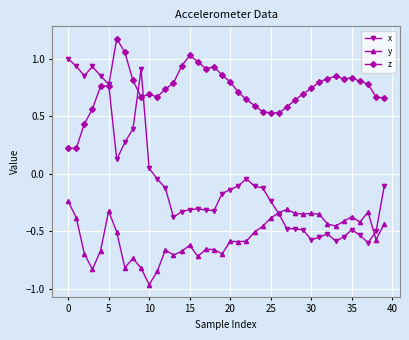

Which series has the widest spread of values?

x